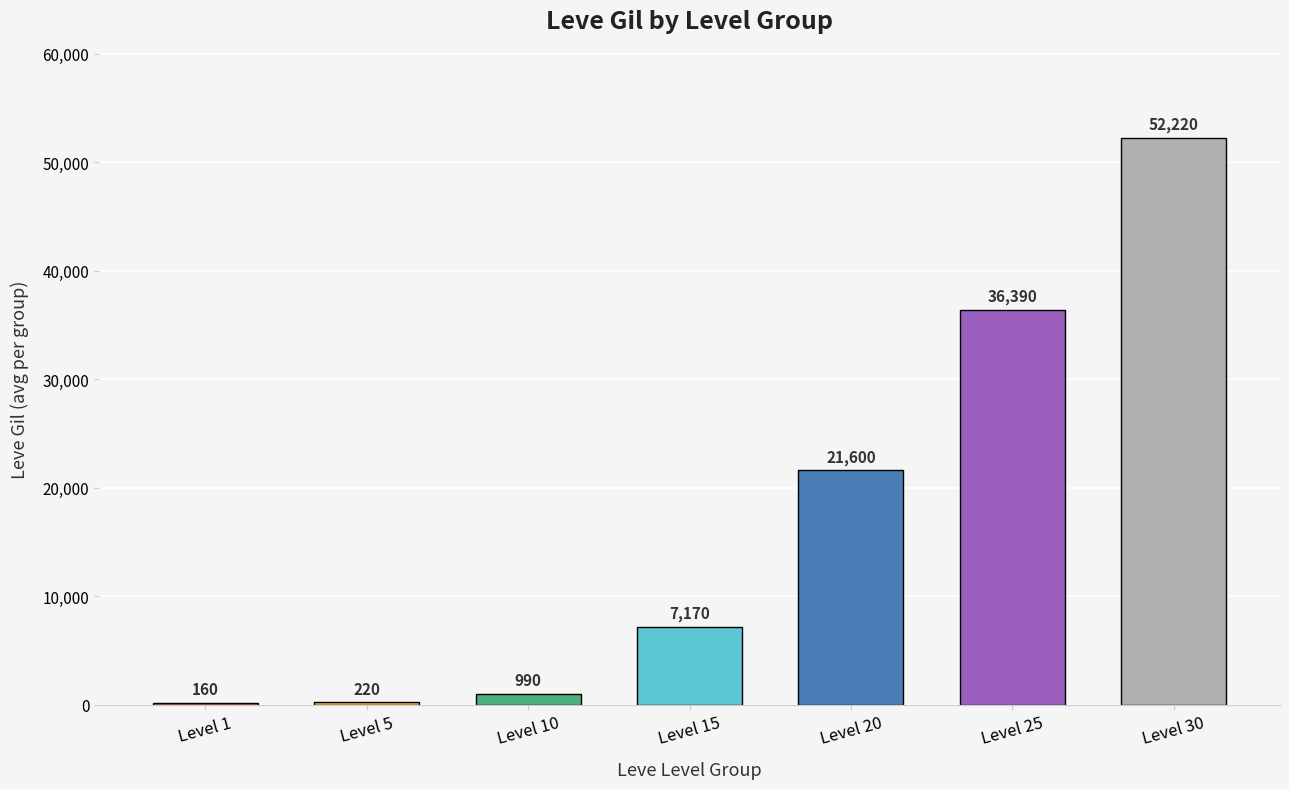

What is the maximum value shown in the chart?

52220